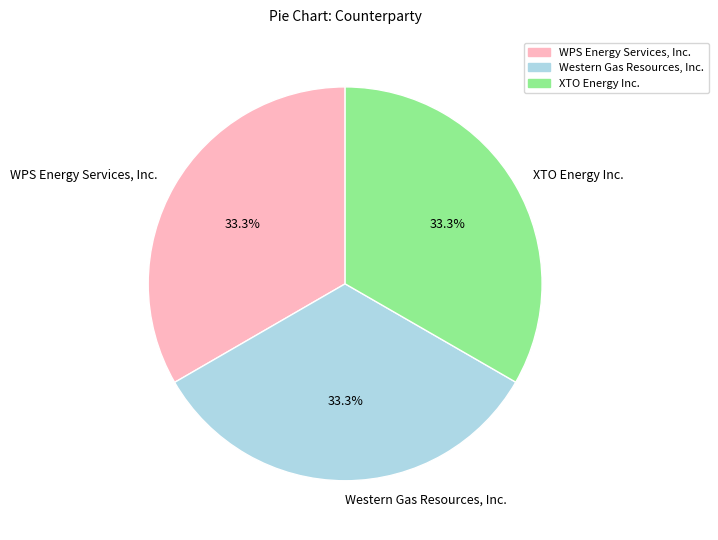

Combined, do XTO Energy Inc. and Western Gas Resources, Inc. account for over 50%?

Yes